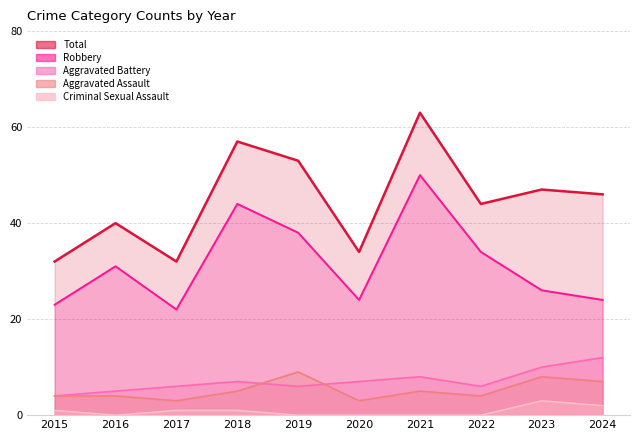

How many interior local valleys does the Total series have?

3